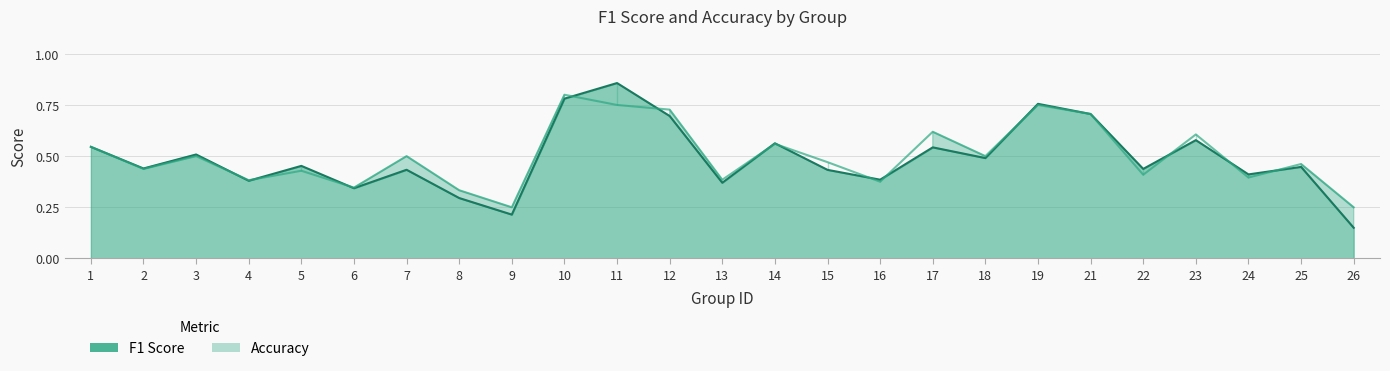

At how many categories does at least one series exceed 0?

25